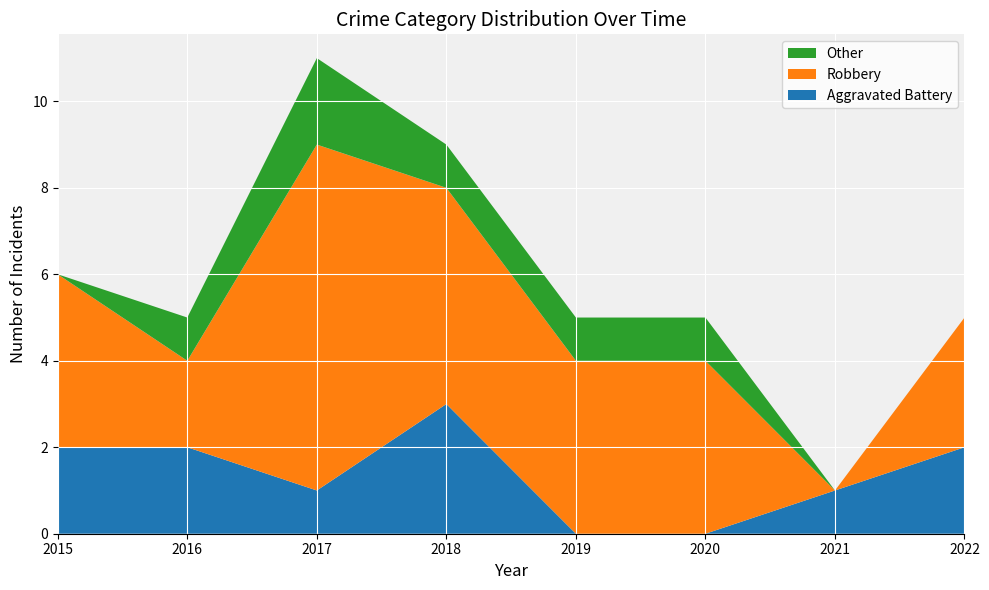

Reading left to right, list all the values displayed in this chart.

Aggravated Battery: 2015=2	2016=2	2017=1	2018=3	2019=0	2020=0	2021=1	2022=2
Robbery: 2015=4	2016=2	2017=8	2018=5	2019=4	2020=4	2021=0	2022=3
Other: 2015=0	2016=1	2017=2	2018=1	2019=1	2020=1	2021=0	2022=0